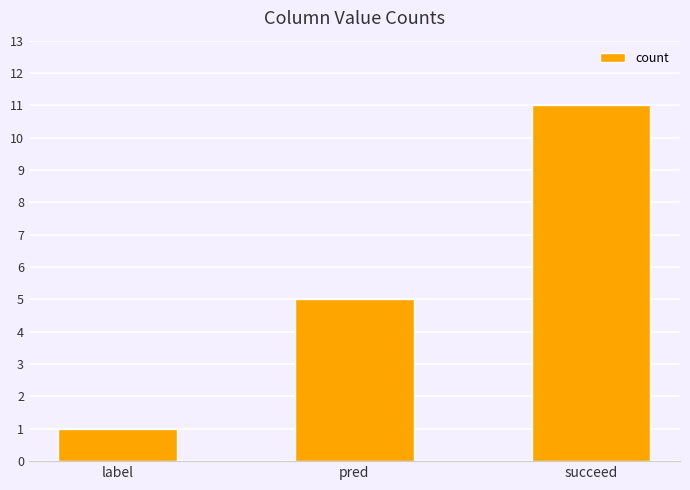

True or false: the data shows 0 at label.

False